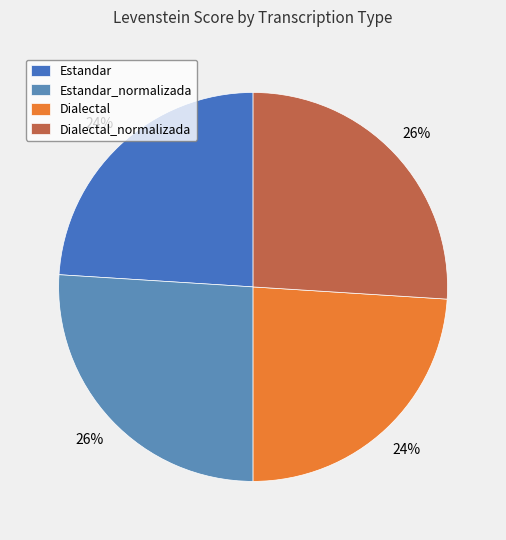

To the nearest percent, what percentage of the pie is Dialectal?

24%